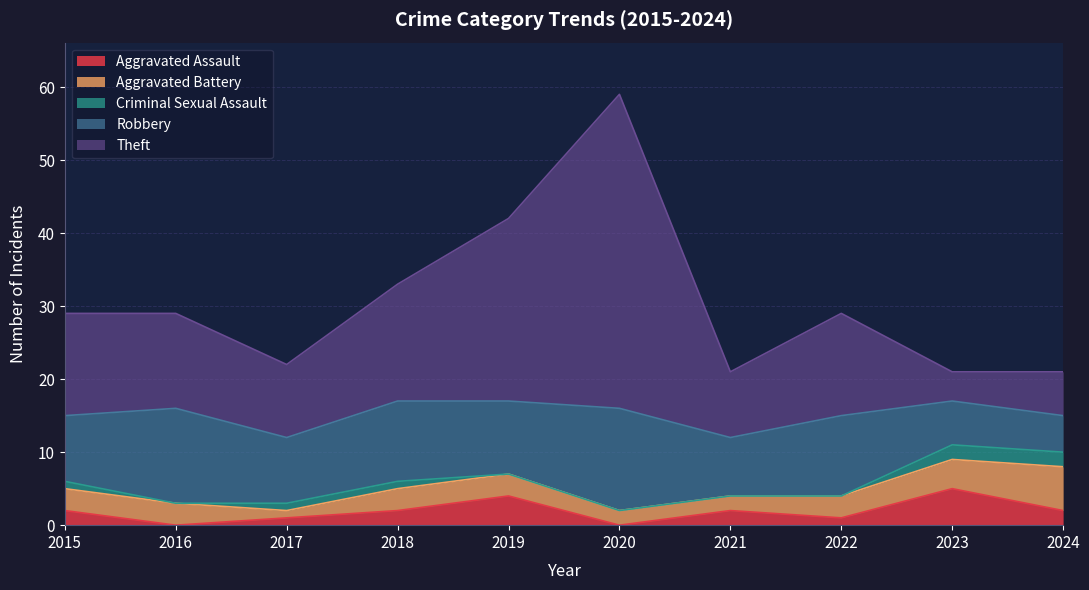

How many interior local valleys does the Criminal Sexual Assault series have?

1